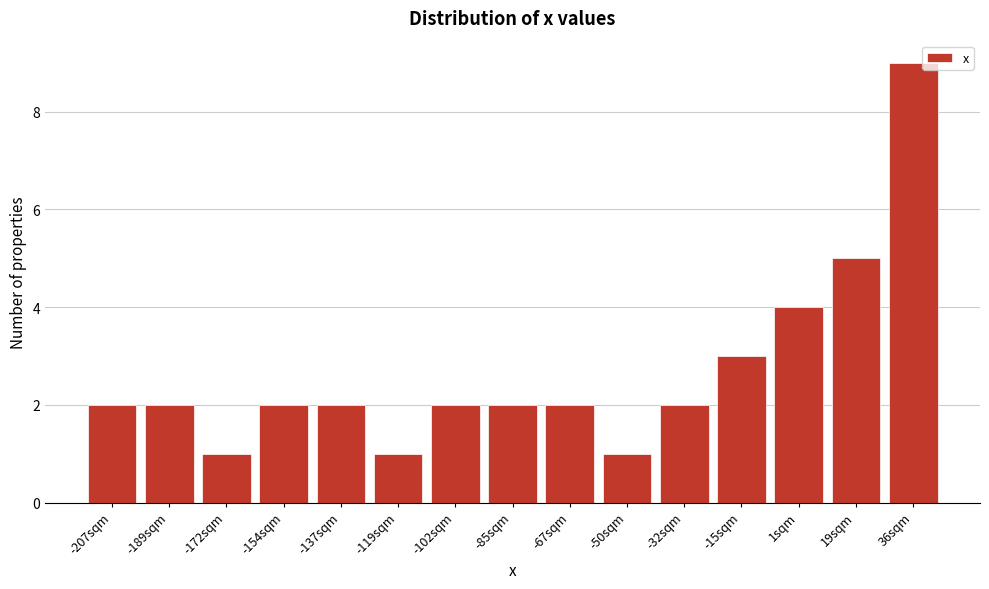

Reading left to right, what are all the values shown in this chart?

2	2	1	2	2	1	2	2	2	1	2	3	4	5	9